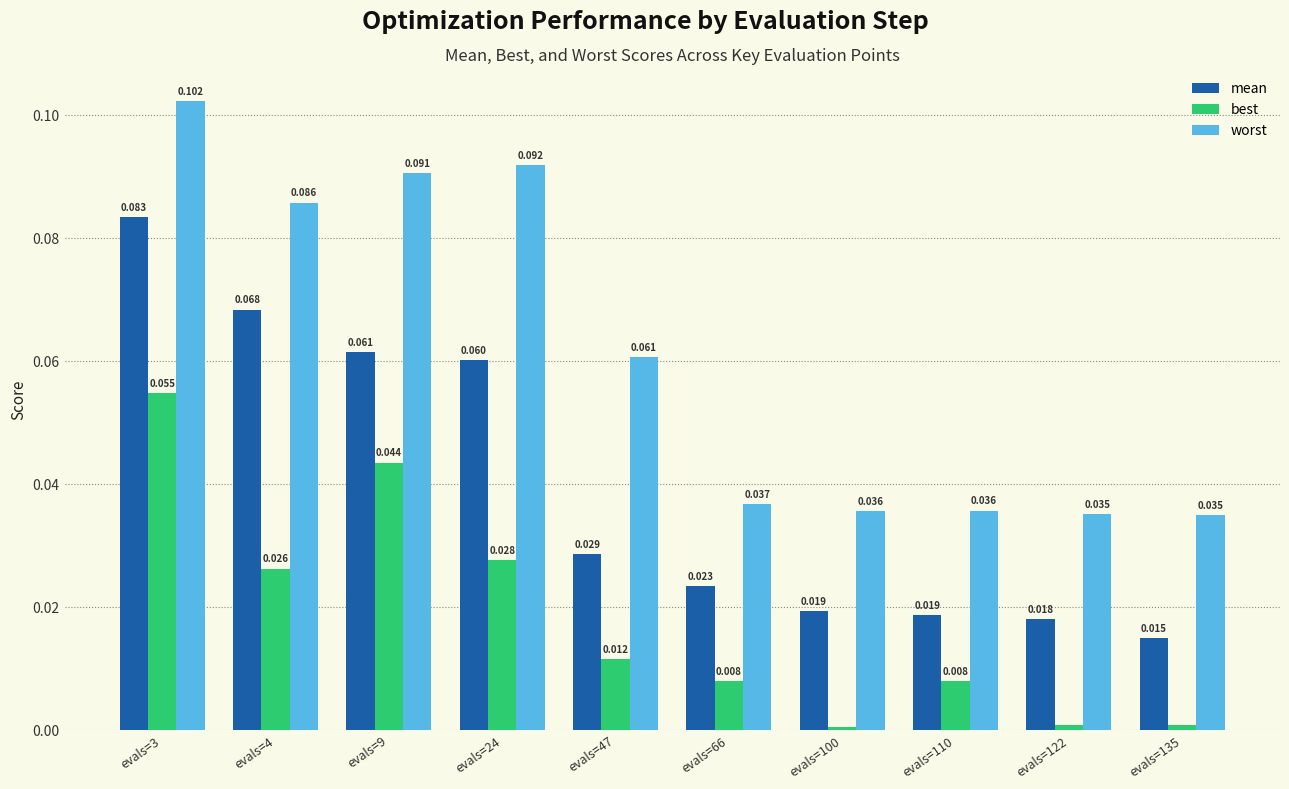

Is the value of mean at evals=47 greater than the value of worst at evals=122?

No